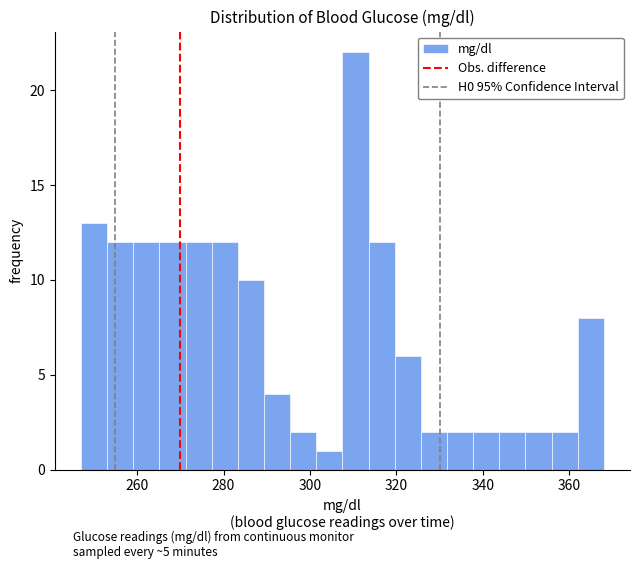

Read against the x-axis, roughly where is the centre of the tallest bar?

310